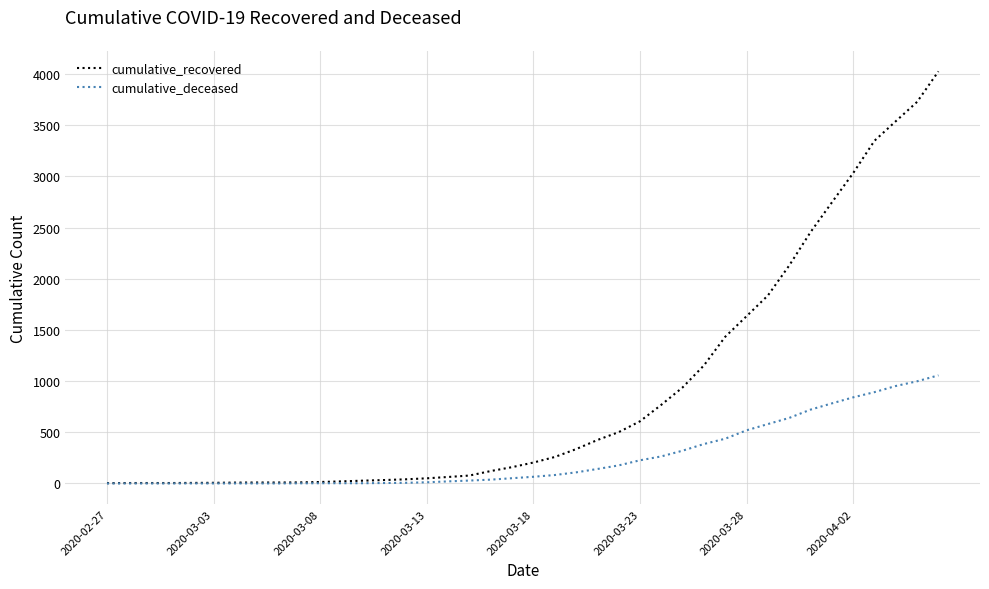

What is the maximum value shown in the chart?

4026